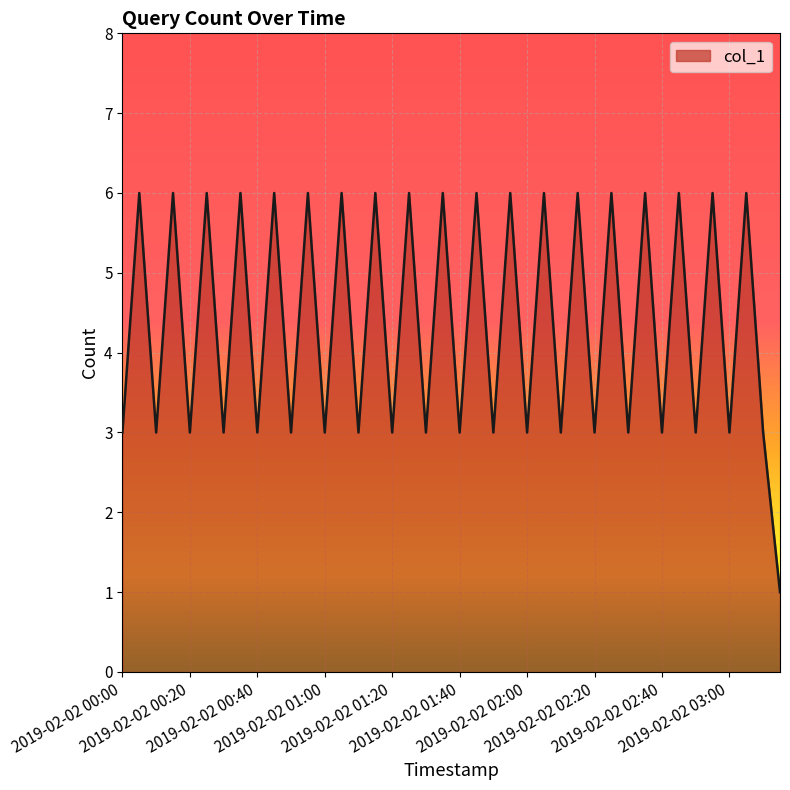

What is the maximum value shown in the chart?

6